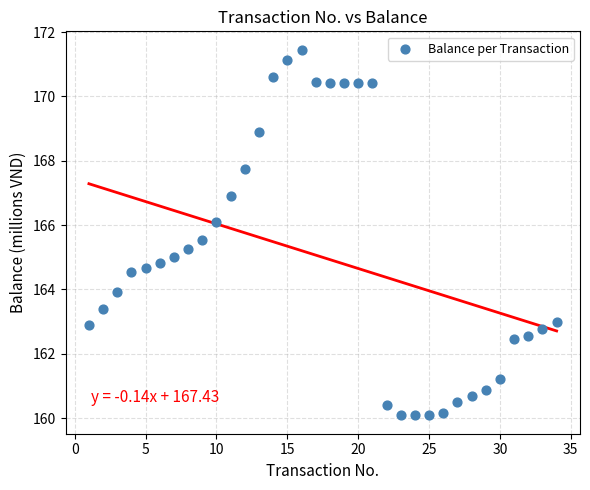

What is the range of Y values (max minus min)?

11.4